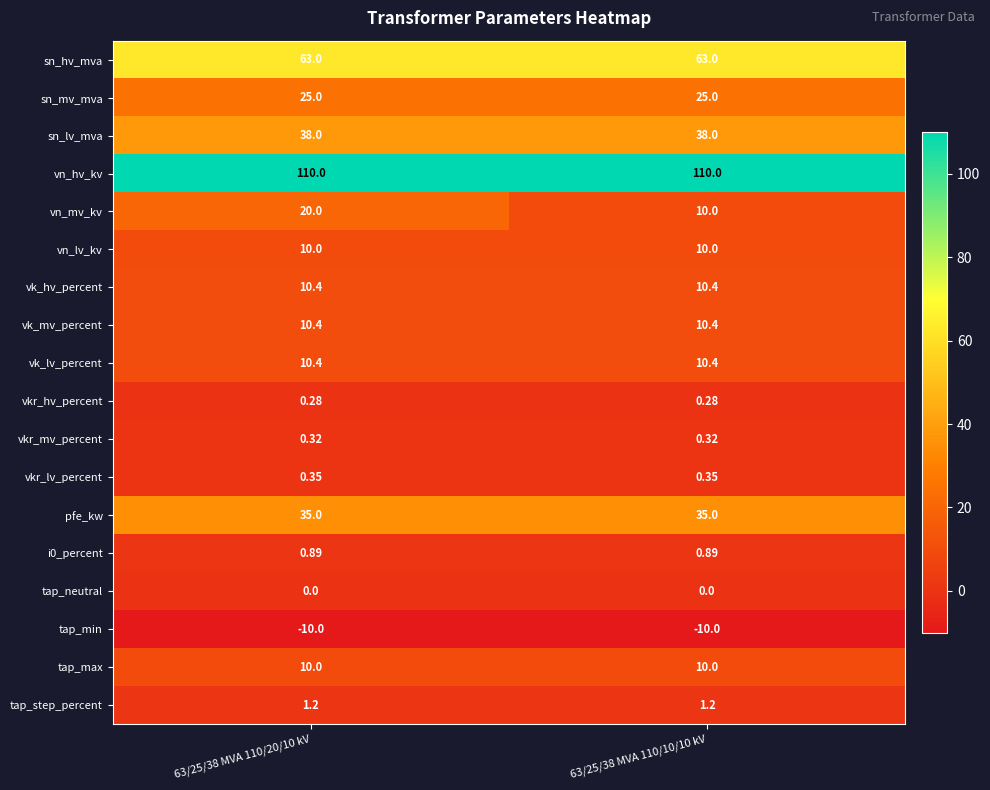

Is the value of i0_percent at 63/25/38 MVA 110/10/10 kV greater than the value of vk_lv_percent at 63/25/38 MVA 110/10/10 kV?

No